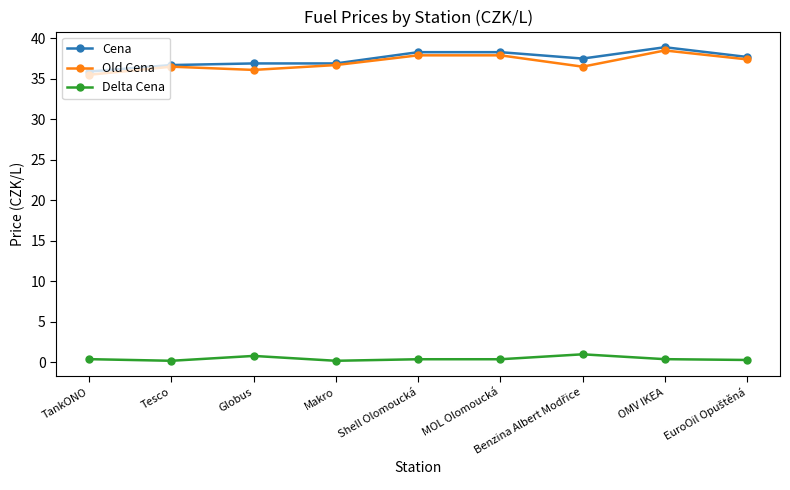

Which series has the largest total across all categories?

Cena